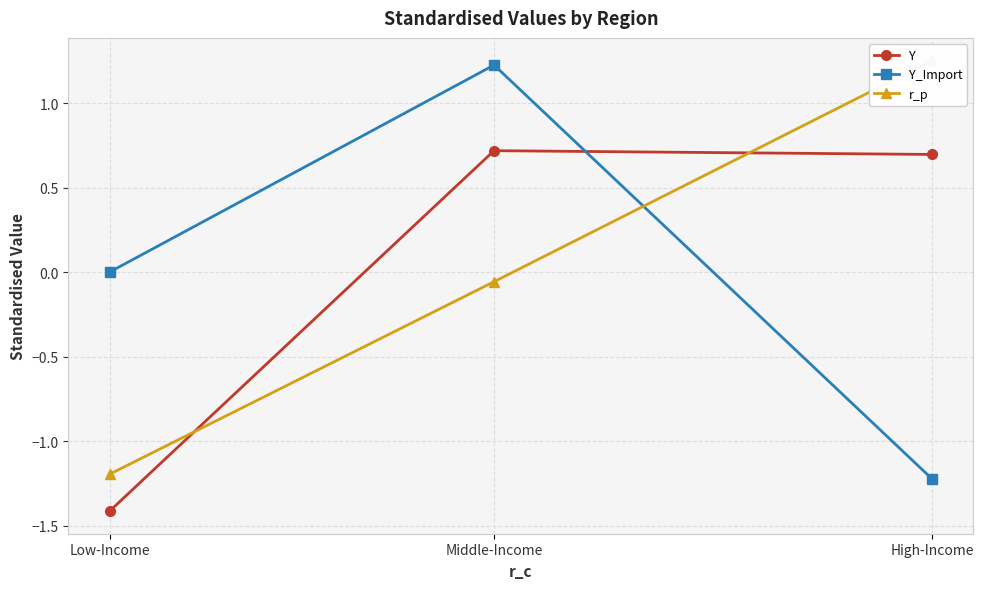

What is the lowest value of the Y series?

-1.4